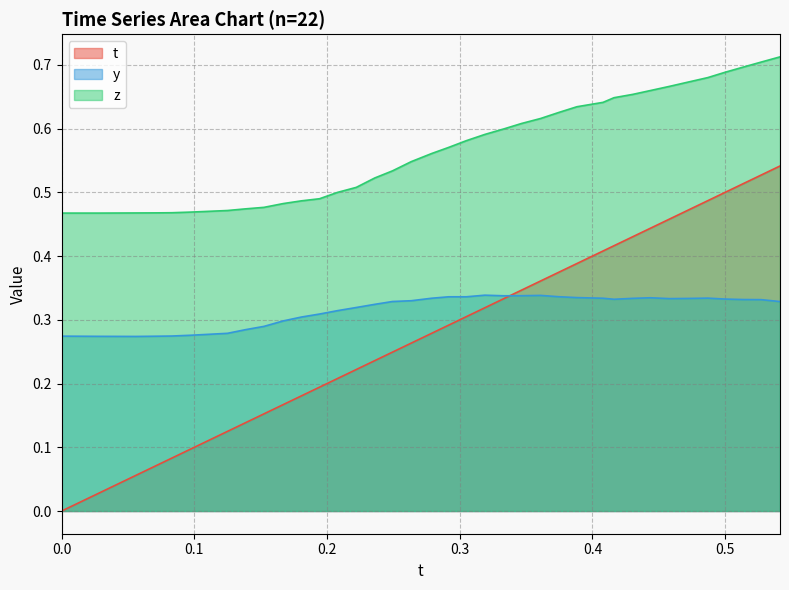

What is the sum of the y values at 0.2493439 and 0.3189697?

0.7